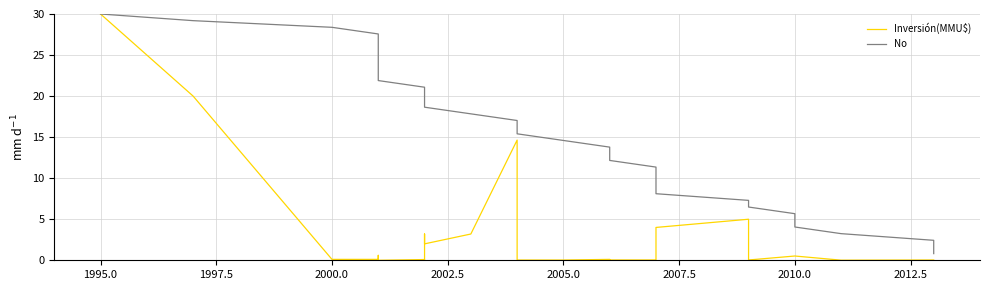

Rank the series at 2010.0 from lowest to highest value.

Inversión(MMU$), No